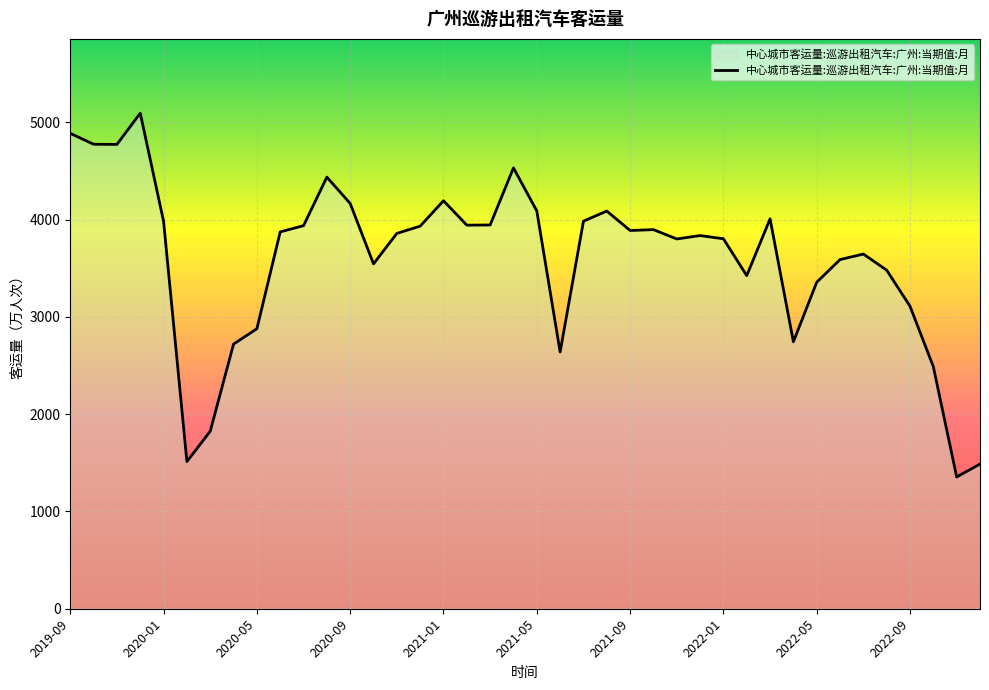

What is the maximum value shown in the chart?

5095